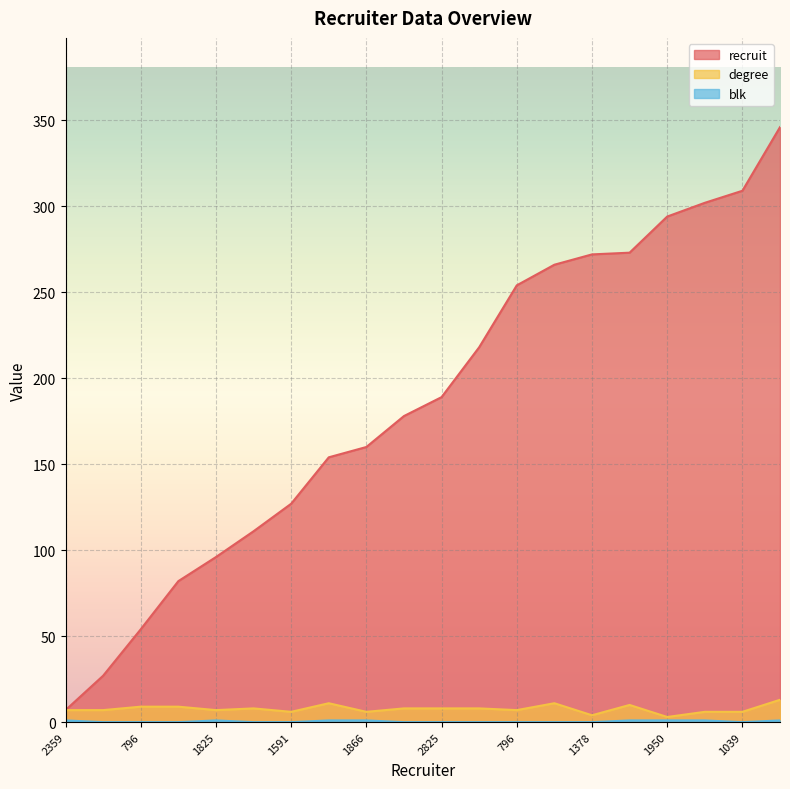

List the labels in order of recruit value, smallest first.

2359, 1487, 796, 111, 1825, 2848, 1591, 2547, 1866, 1436, 2825, 2363, 796, 2507, 1378, 2567, 1950, 1396, 1039, 2221